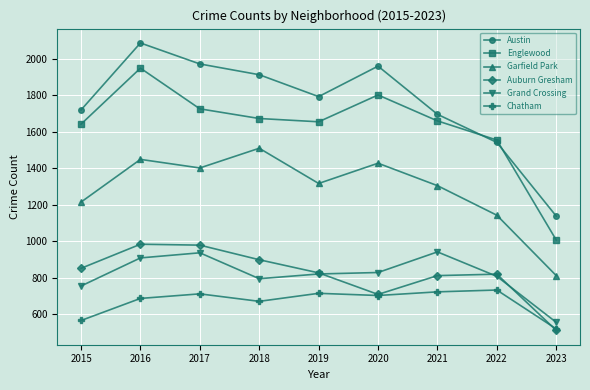

What is the average value of the Austin series?

1757